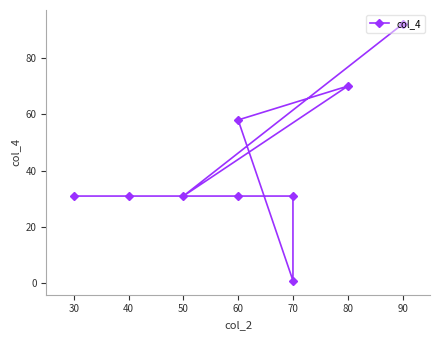

Between 80 and 30, which is larger?

80